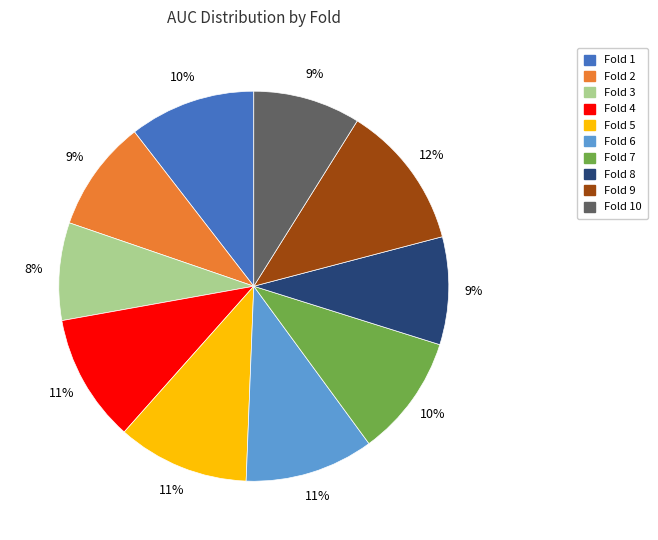

Is the sum of Fold 9 and Fold 8 greater than half?

No